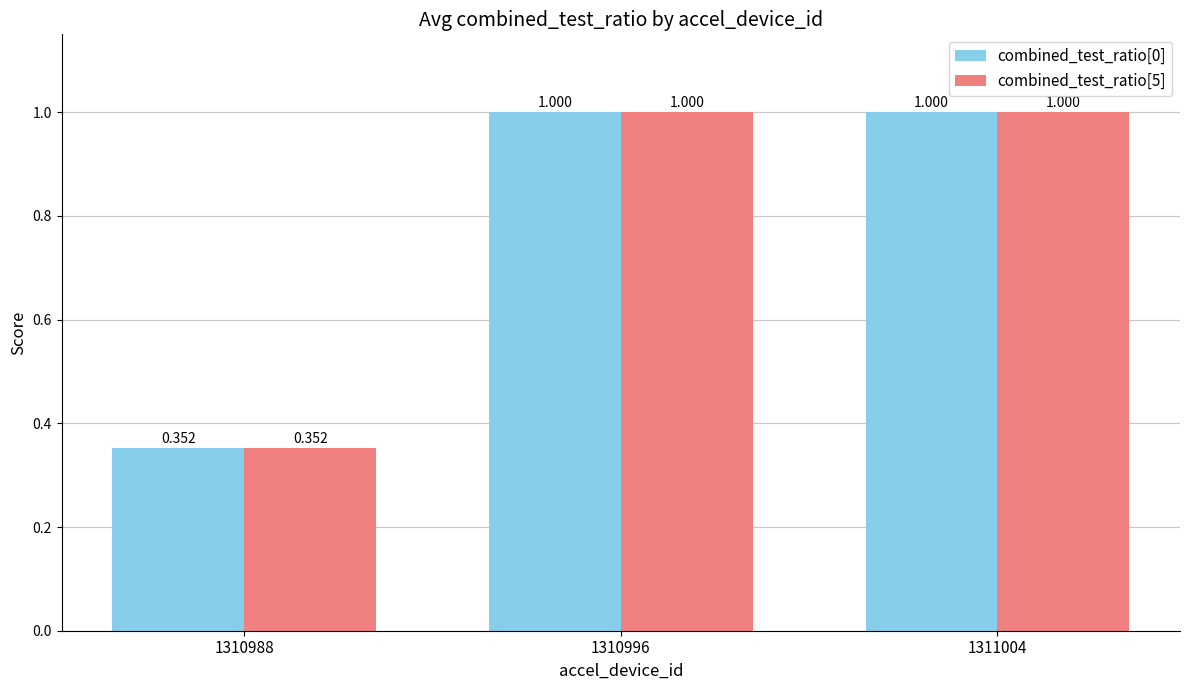

What value does the combined_test_ratio[5] series have at 1310988?

0.4